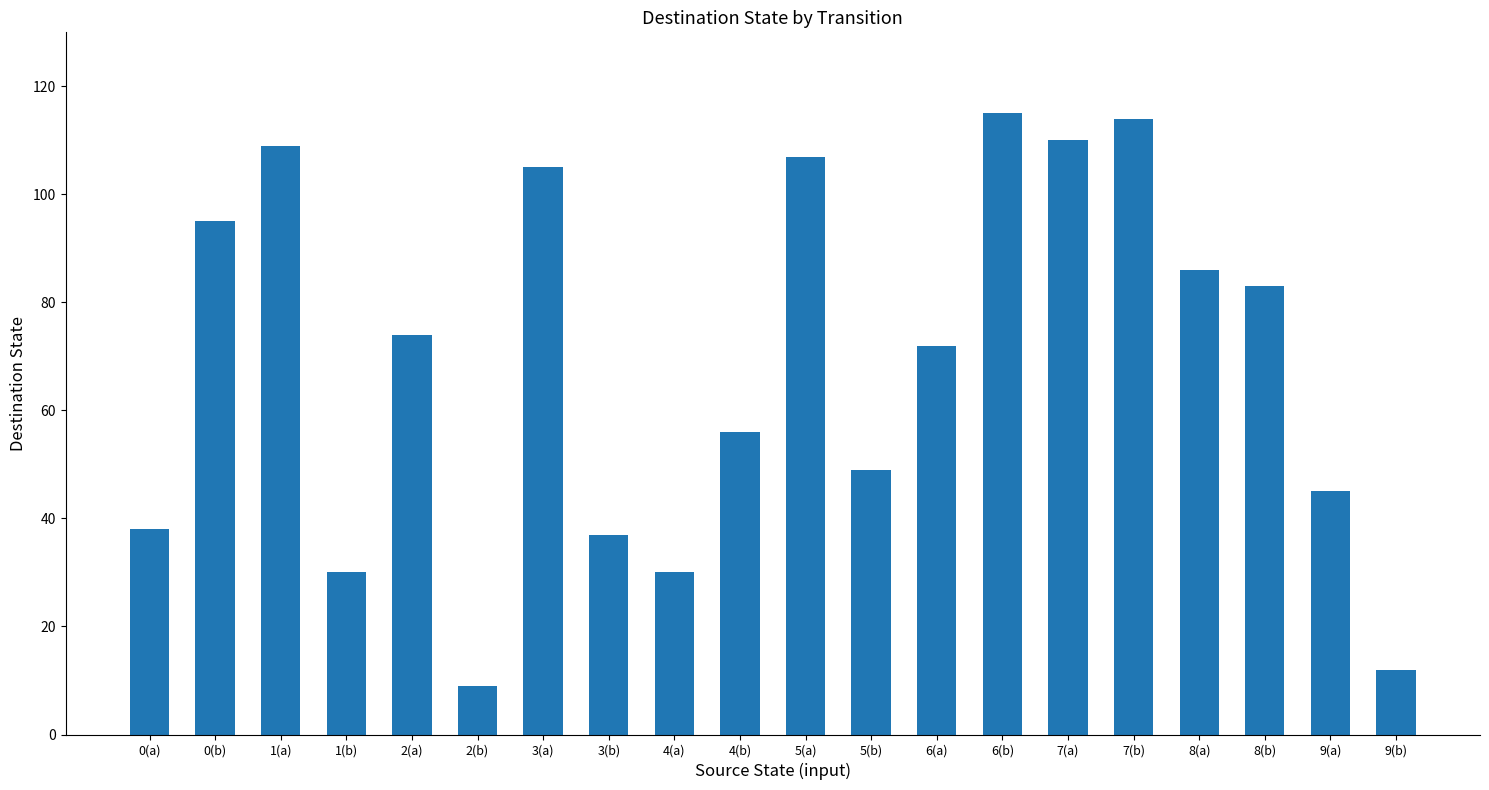

What position from the right is 4(a)?

12